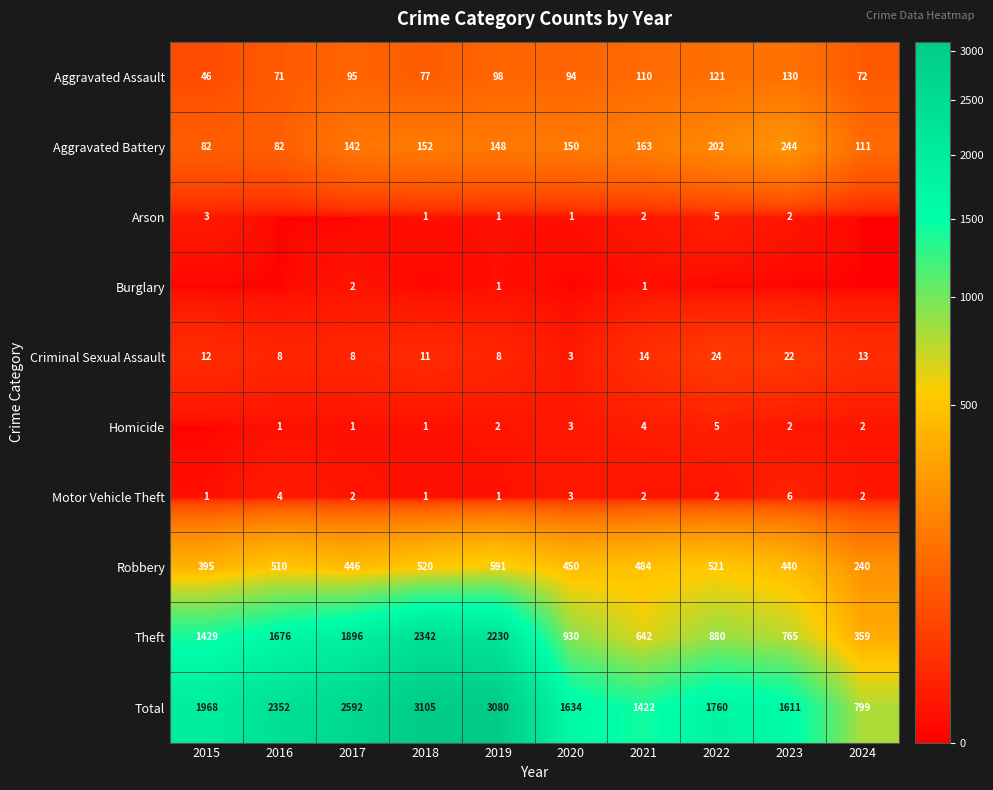

What is the spread (max minus min) of values at 2016?

2352